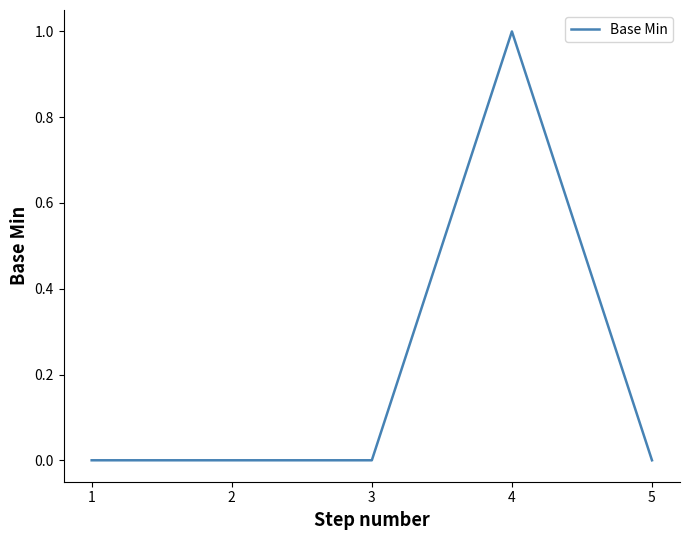

Reading left to right, transcribe all the data shown in this chart.

0	0	0	1	0